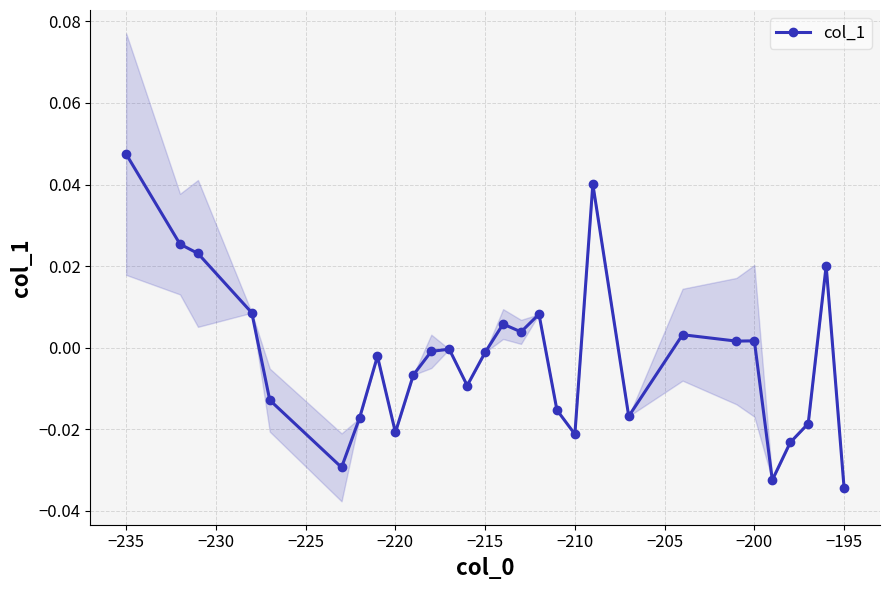

True or false: col_1 has more than 1 interior local peaks.

True